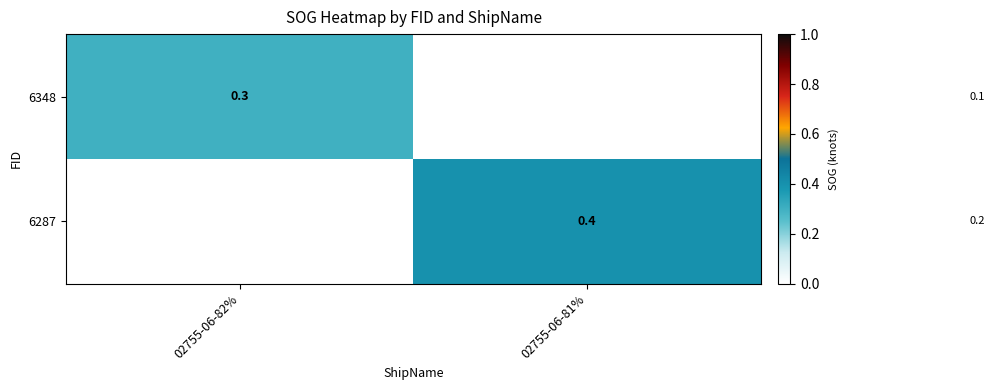

True or false: 6348 has a value of 0.2 at 02755-06-82%.

False